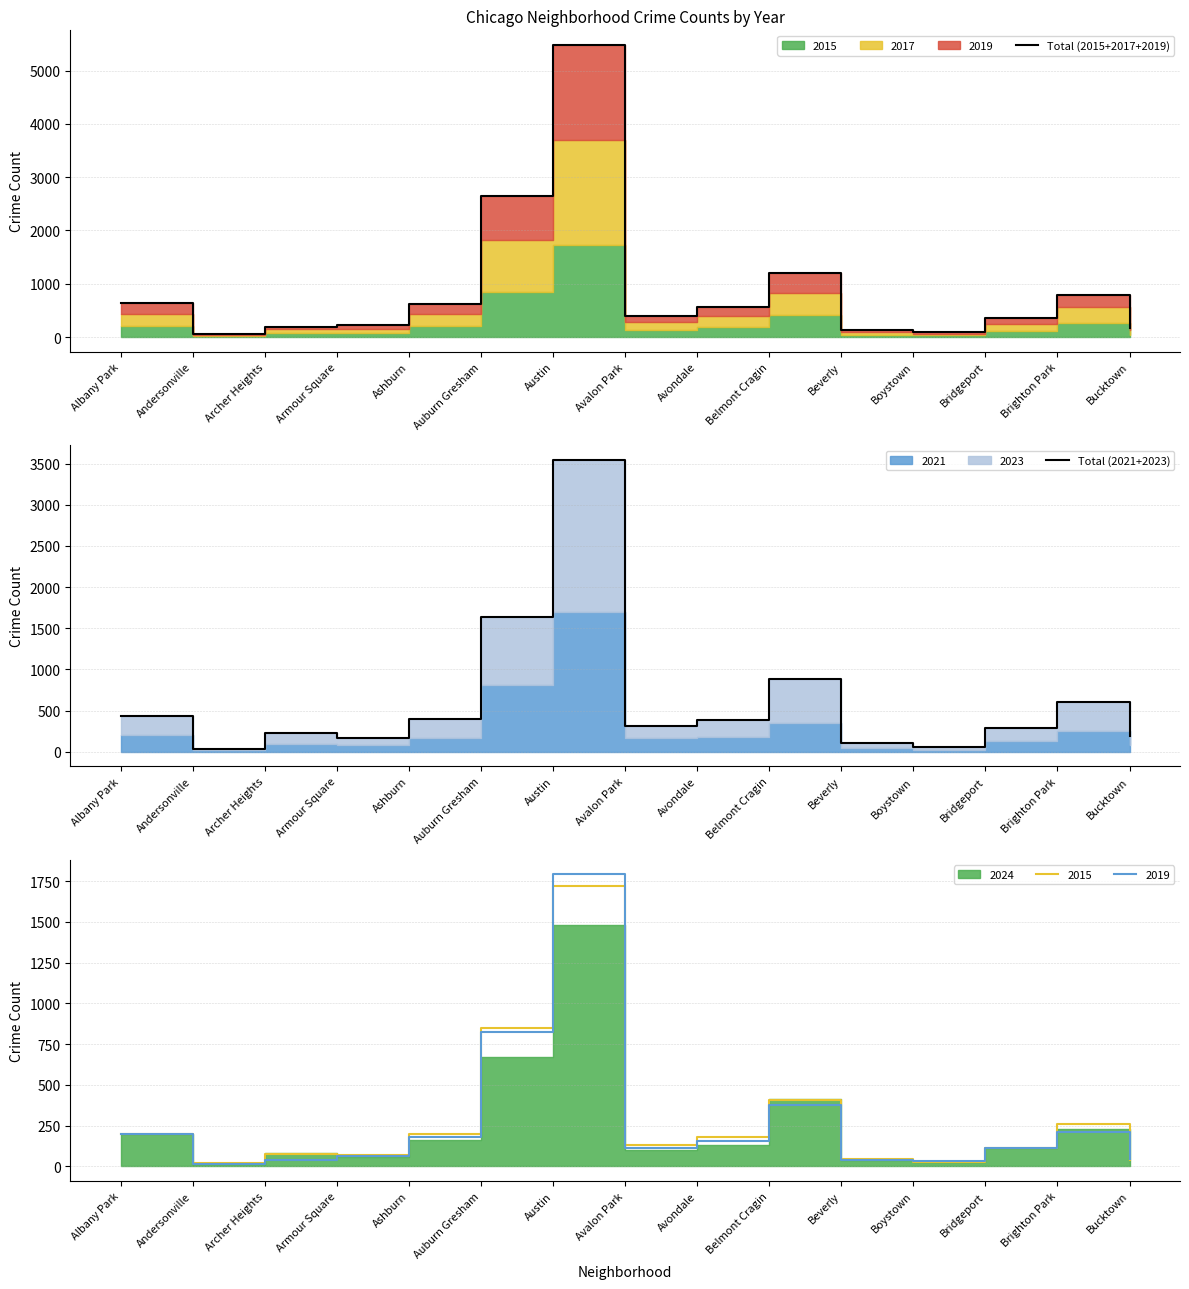

How many data points in Total (2021+2023) are less than 312?

7